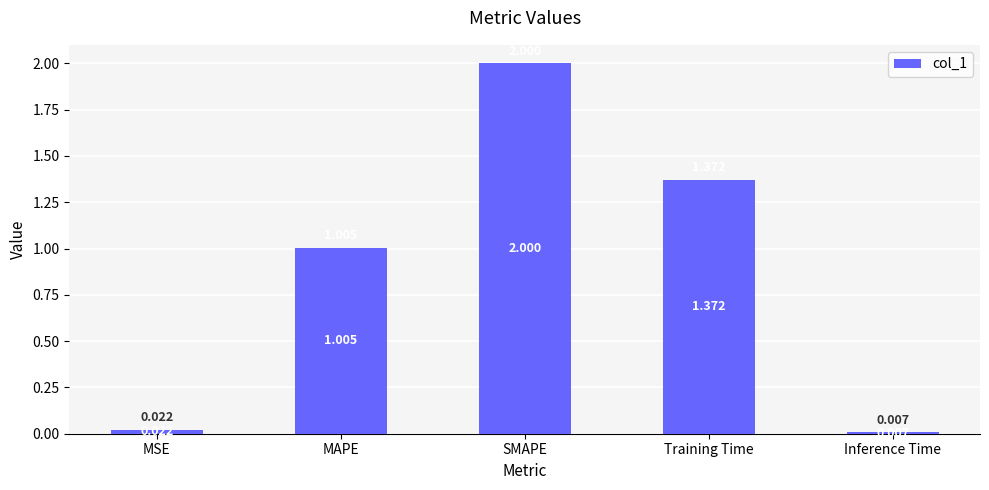

What is the difference between the maximum and second lowest values?

2.0